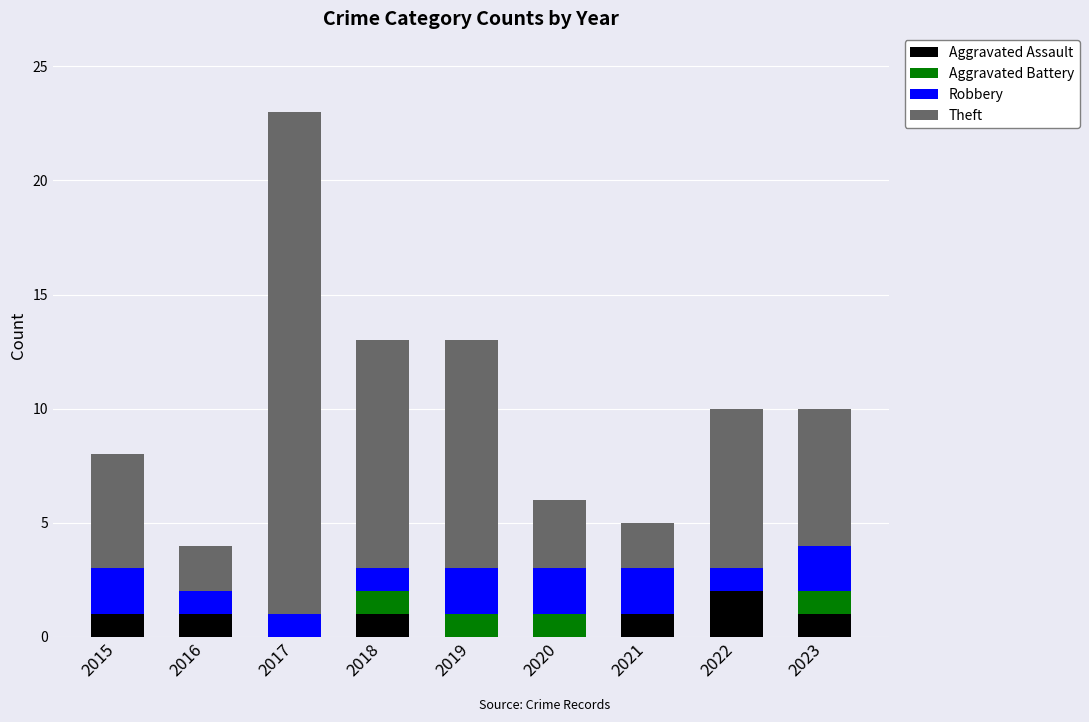

At which category is the sum across all series the highest?

2017